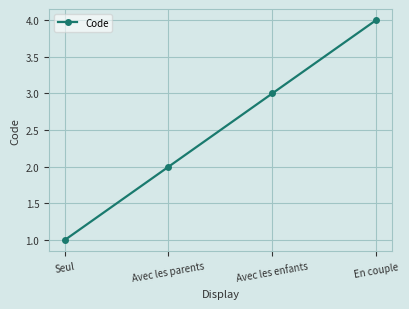

Rank the categories by value from highest to lowest.

En couple, Avec les enfants, Avec les parents, Seul